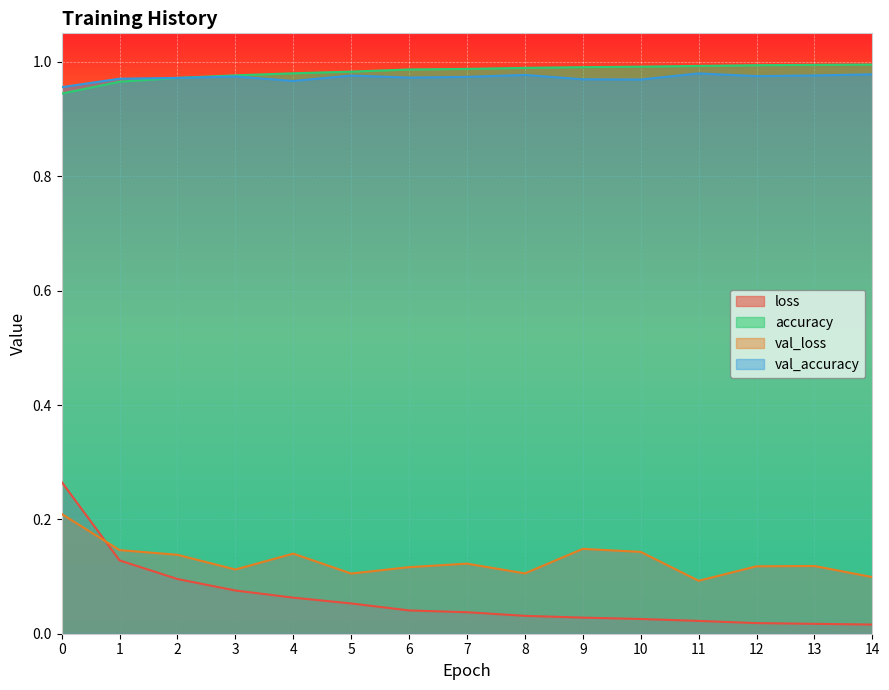

Is it true that val_accuracy equals 0.7 at 10?

False